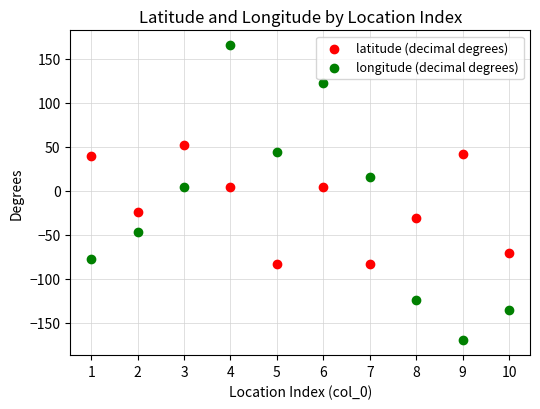

In the latitude (decimal degrees) series, what Y value is closest to -15?

-23.6